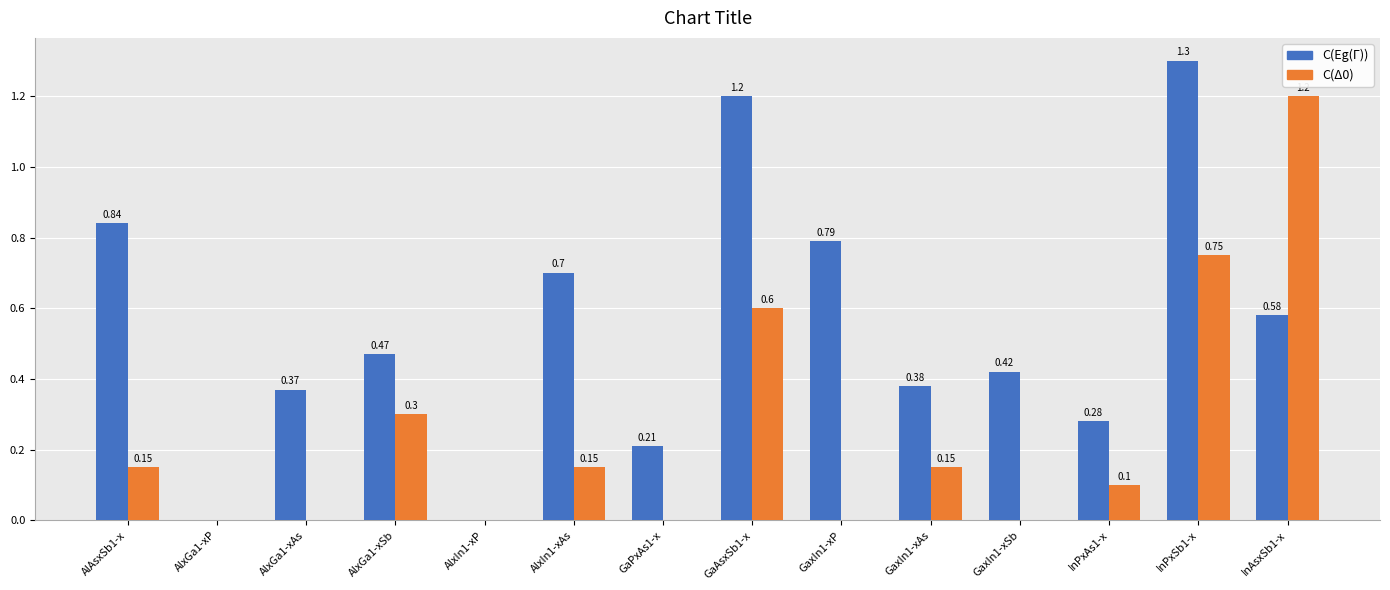

Between AlxGa1-xP and AlxIn1-xAs, which series saw the biggest shift?

C(Eg(Γ))